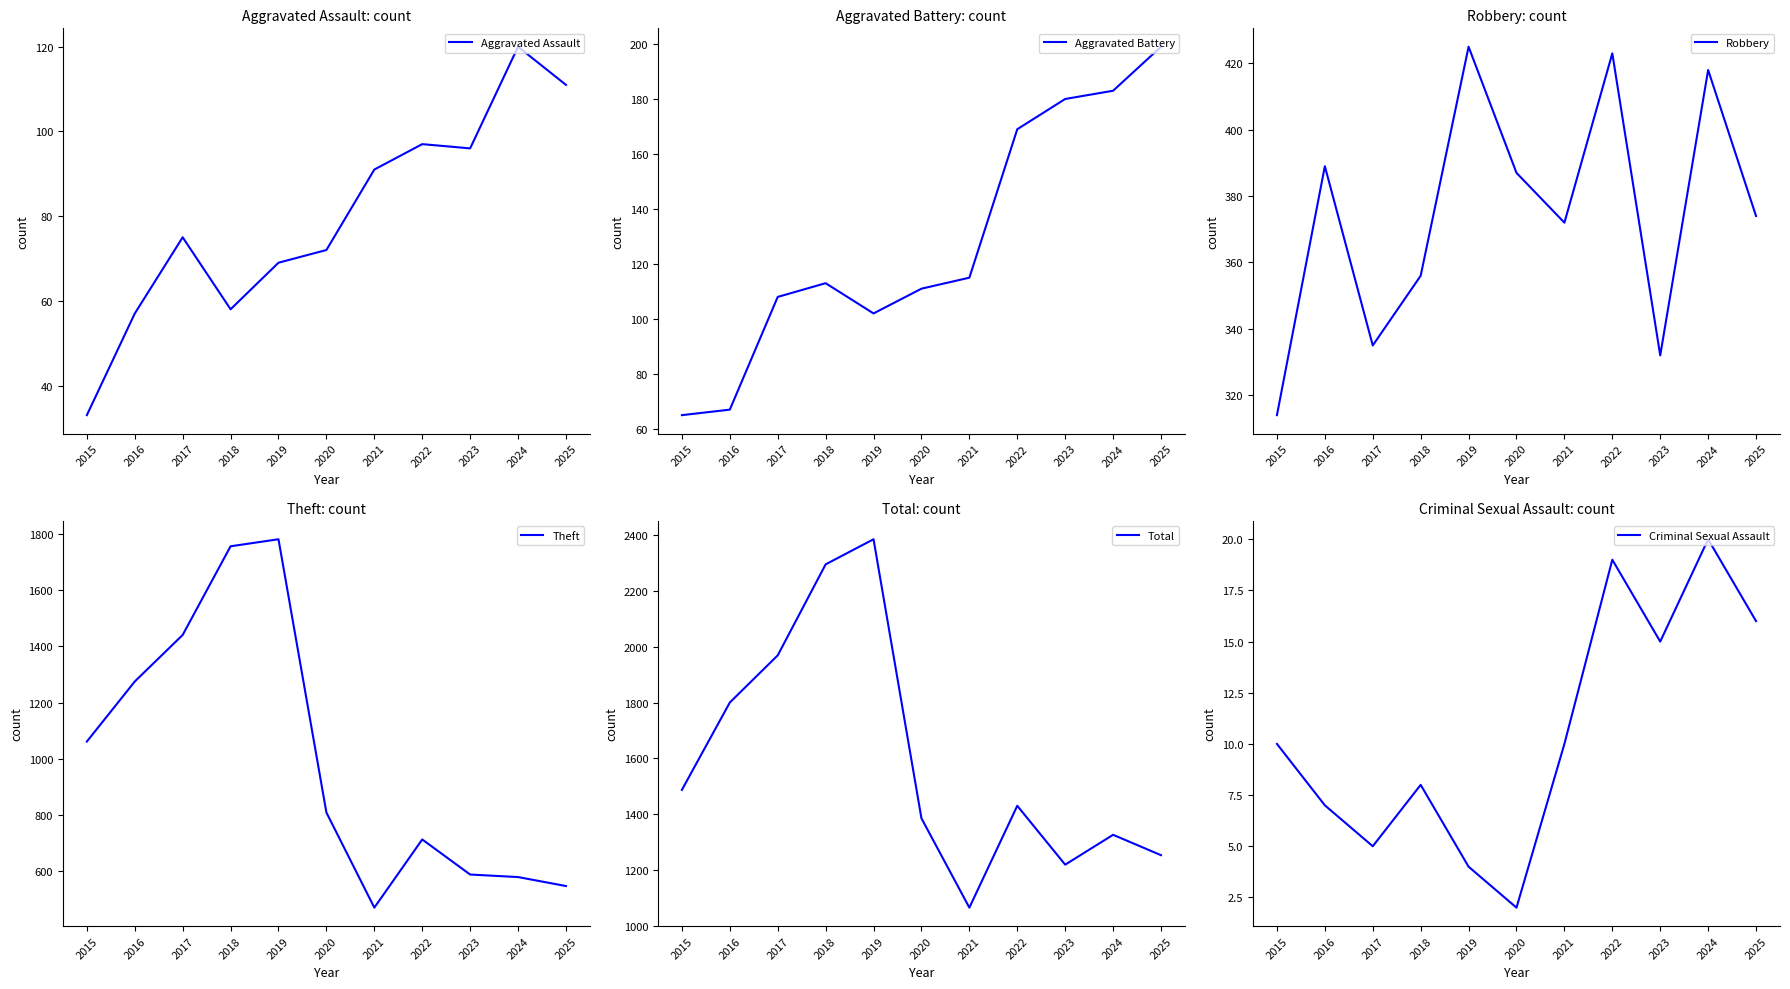

Where is the first local minimum for Theft?

2021